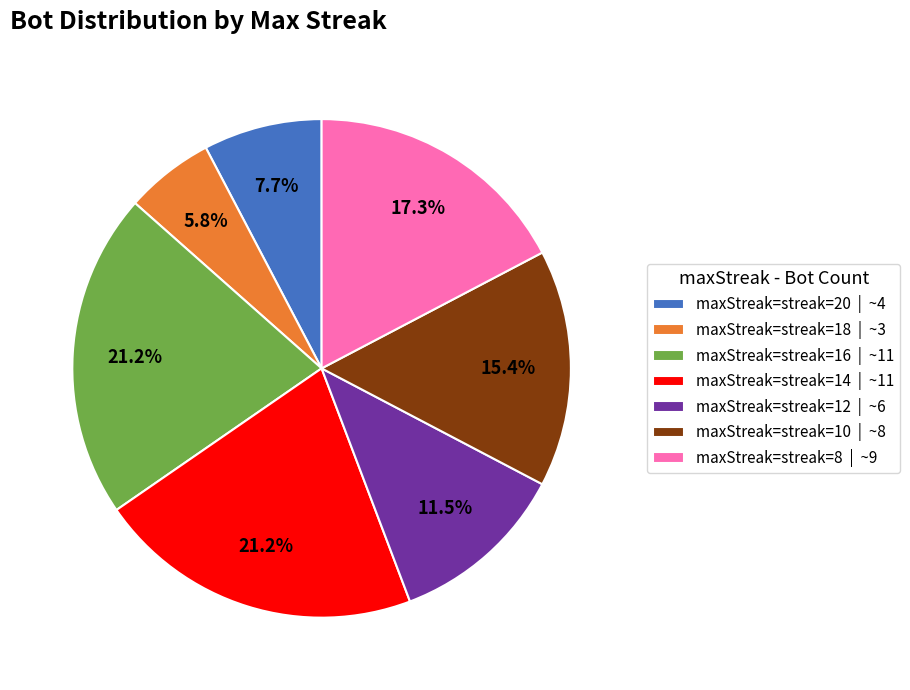

What percentage is NOT represented by maxStreak=streak=16 | ~11?

78.8%